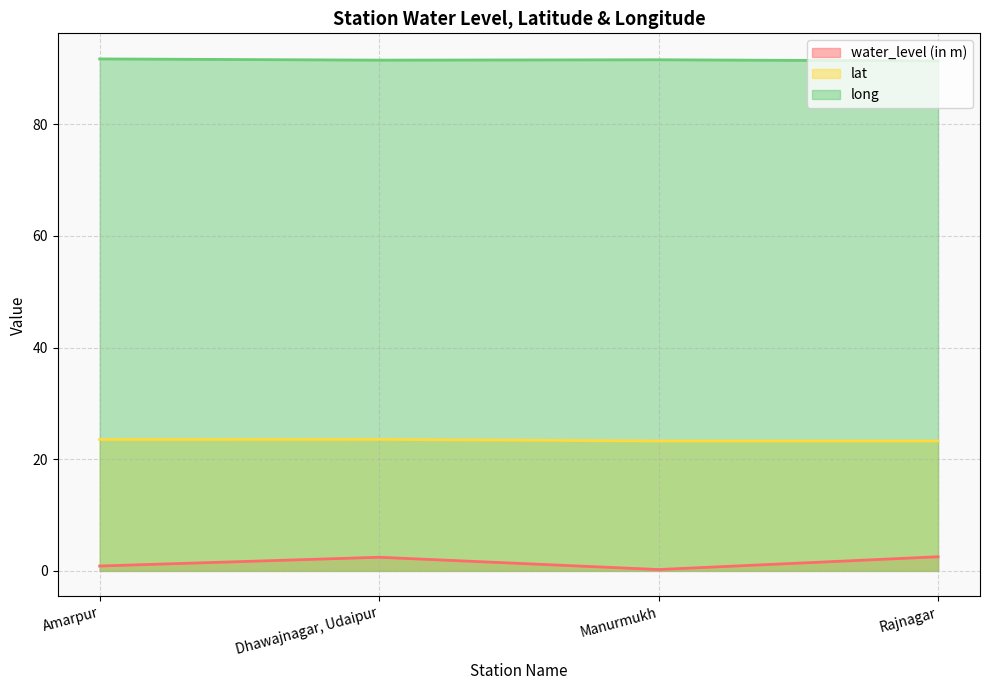

Which has a higher value, Manurmukh or Dhawajnagar, Udaipur?

Dhawajnagar, Udaipur